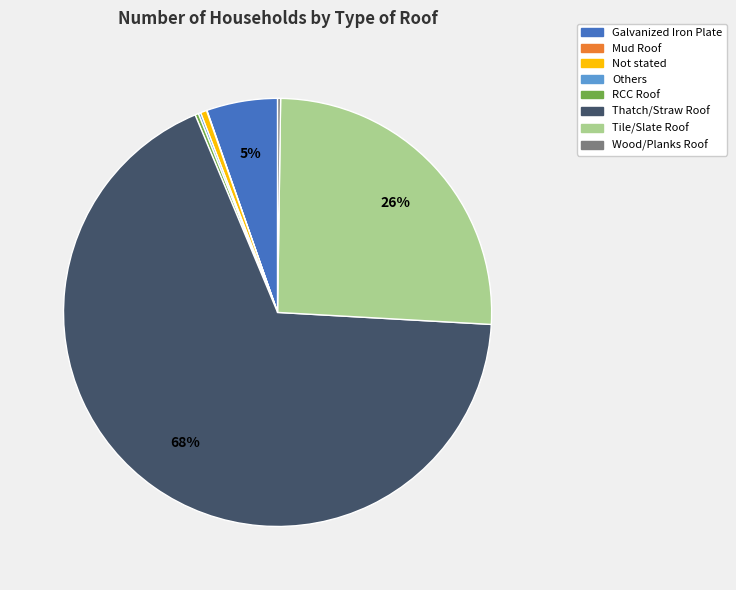

What is the largest slice in the pie chart?

Thatch/Straw Roof